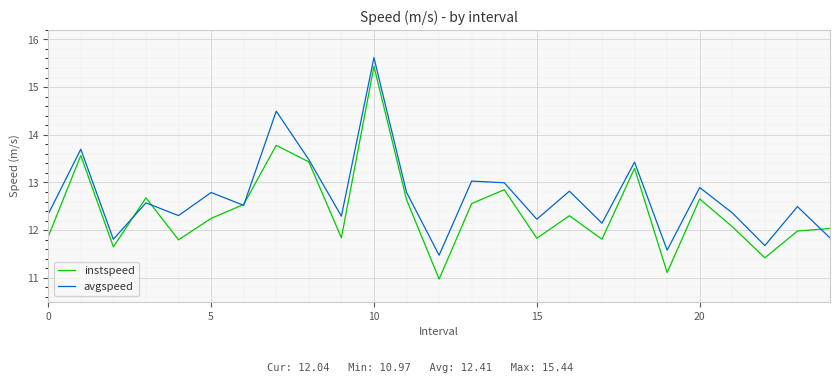

In instspeed, how many points are lower than both neighbors (excluding endpoints)?

8